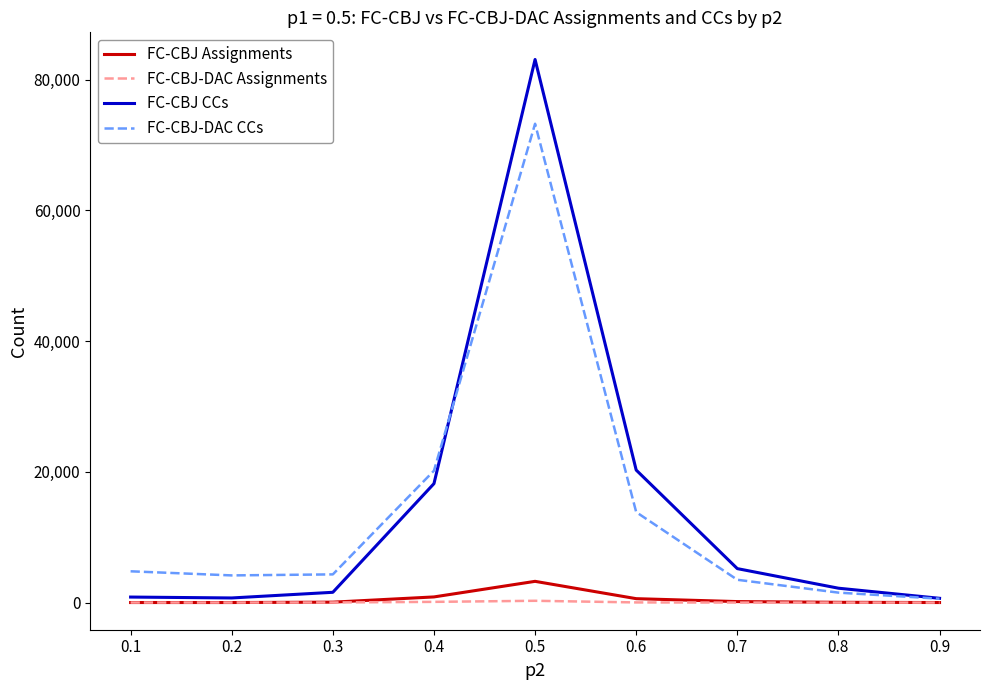

At which category does FC-CBJ CCs reach its first local peak?

0.5